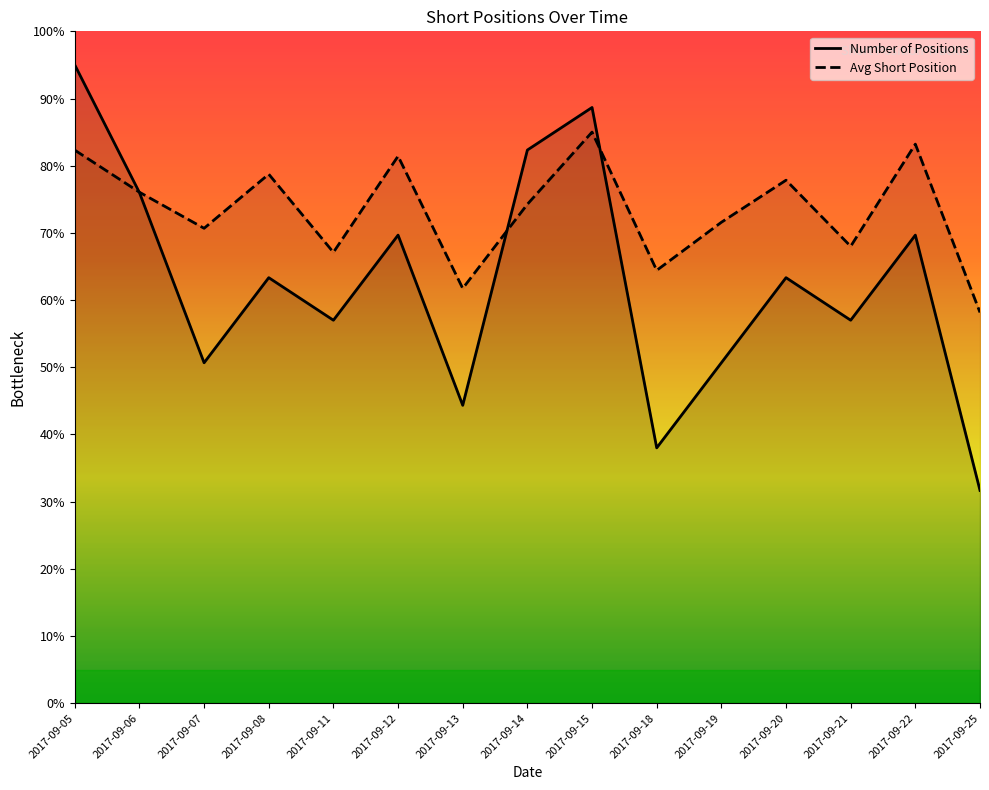

At which label does Avg Short Position reach its peak?

2017-09-15